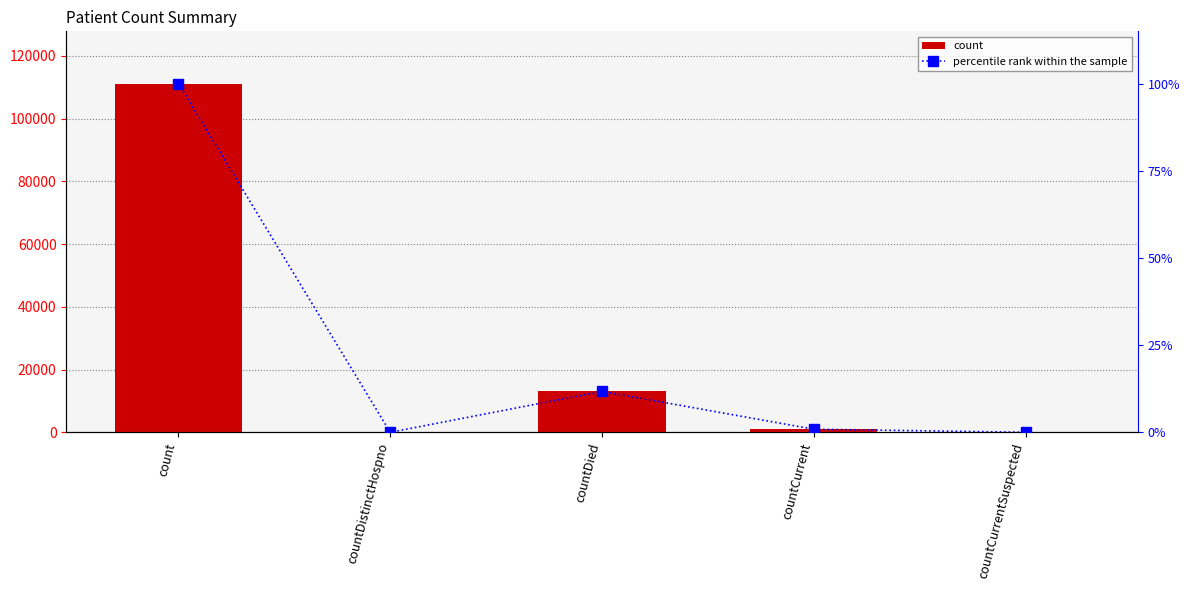

Count the number of categories in the chart.

5